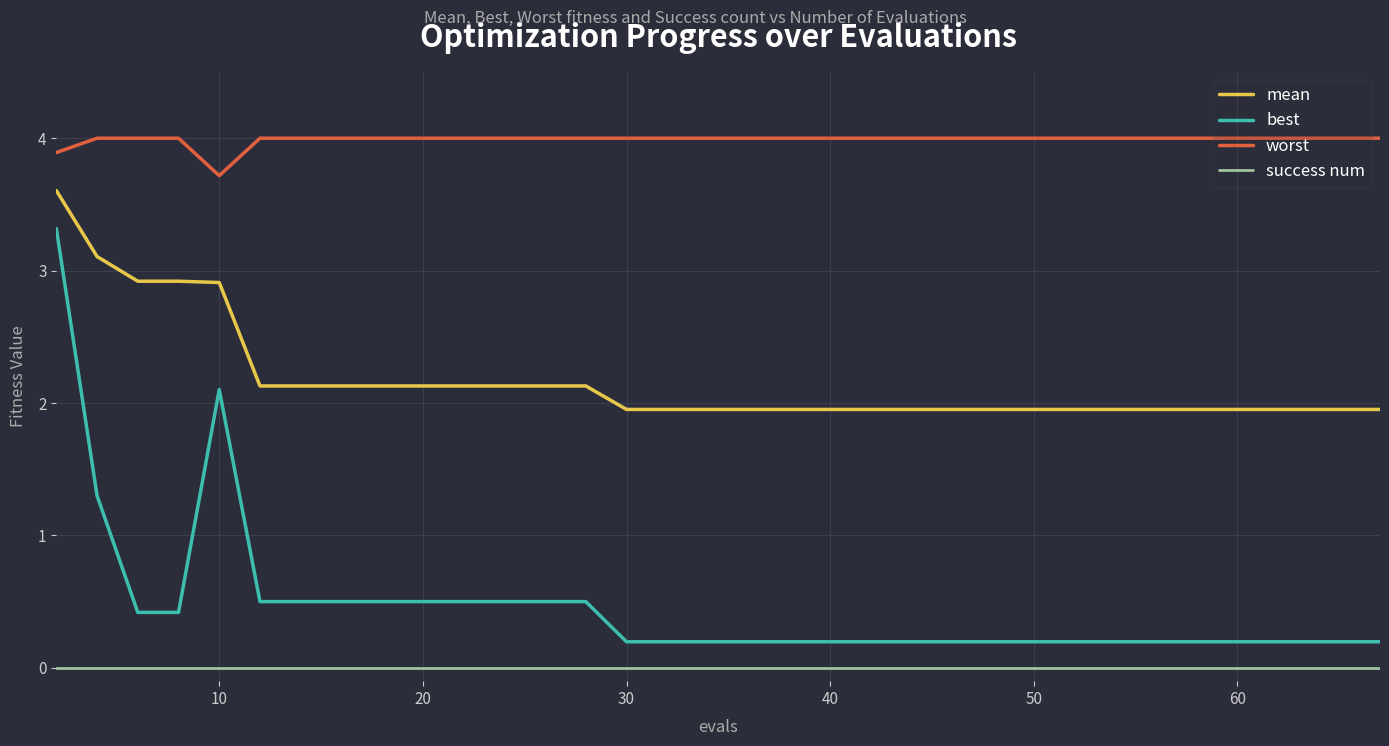

True or false: mean and worst cross at least once.

False